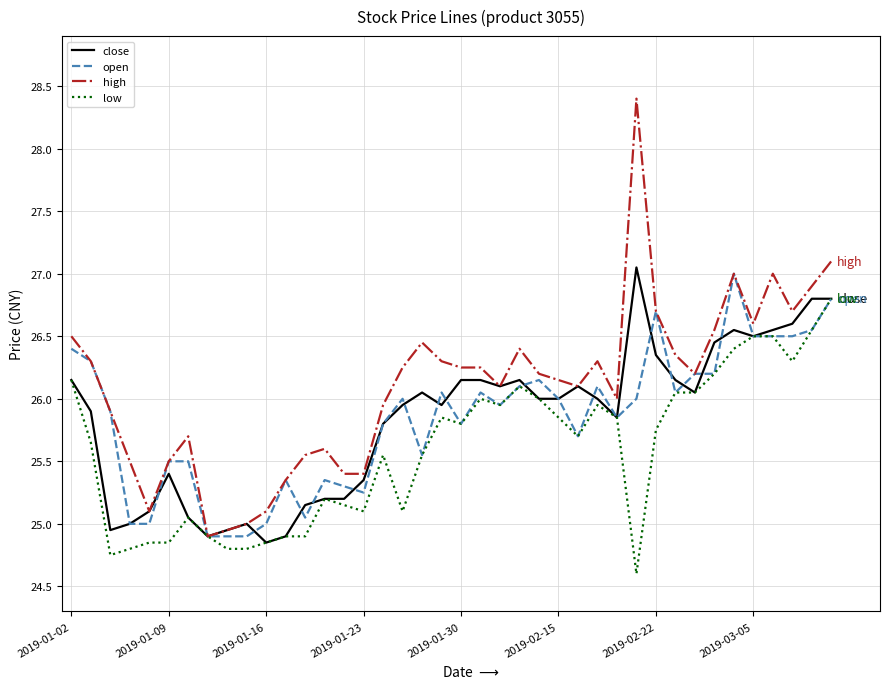

Which series has the widest spread of values?

high